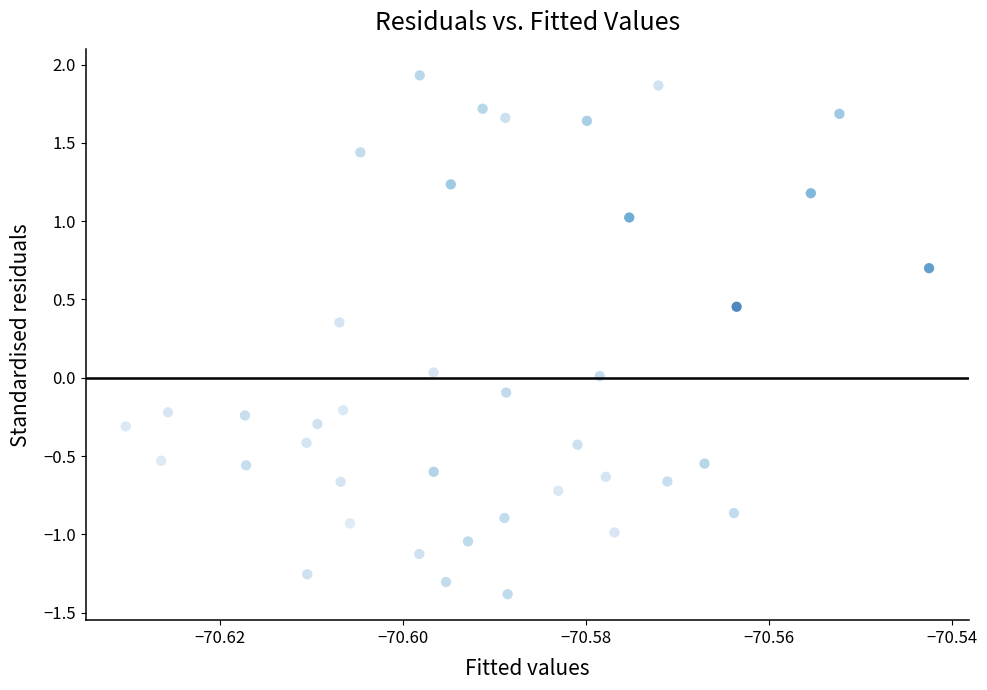

What is the range of Y values (max minus min)?

3.3